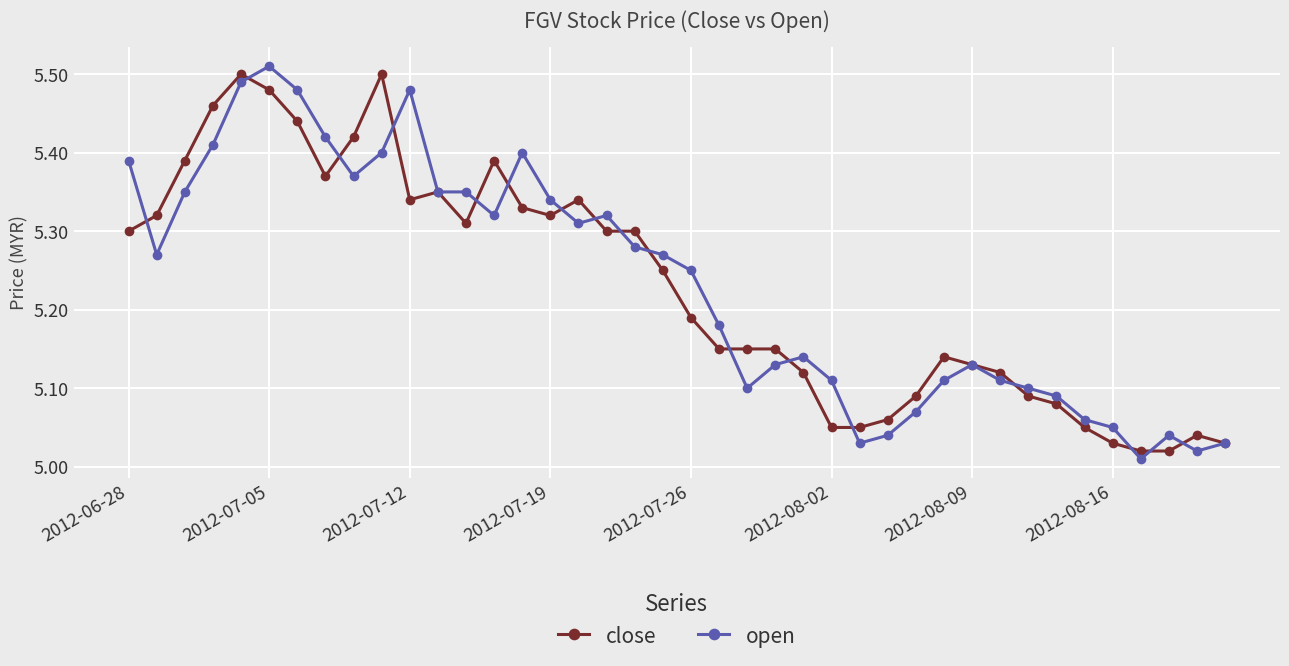

True or false: close has more than 2 points higher than both neighbors.

True